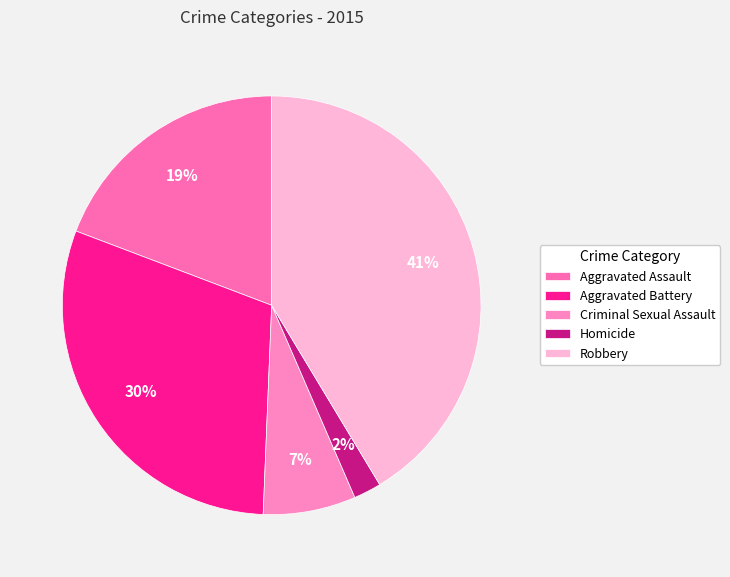

Is there any slice that represents more than half of the pie?

No